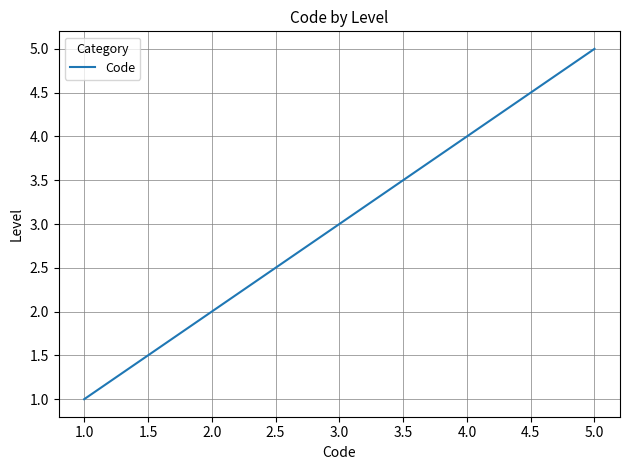

What is the approximate value at 2.0?

2